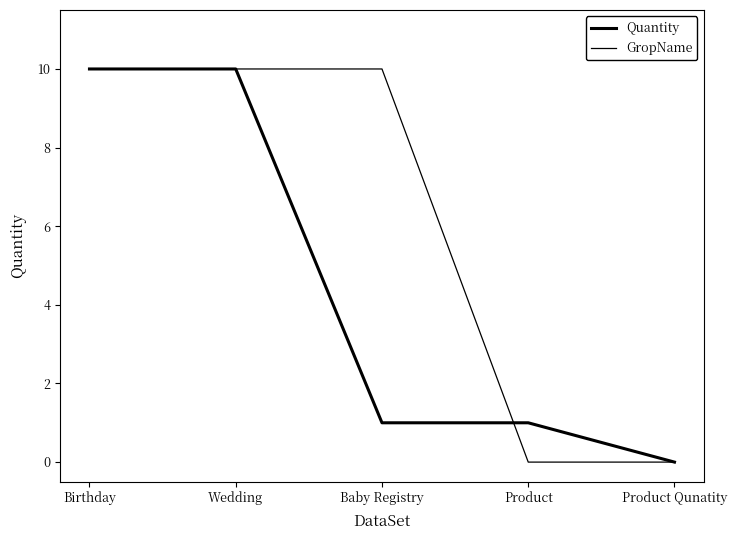

What is the difference between the maximum and minimum values in the Quantity series?

10